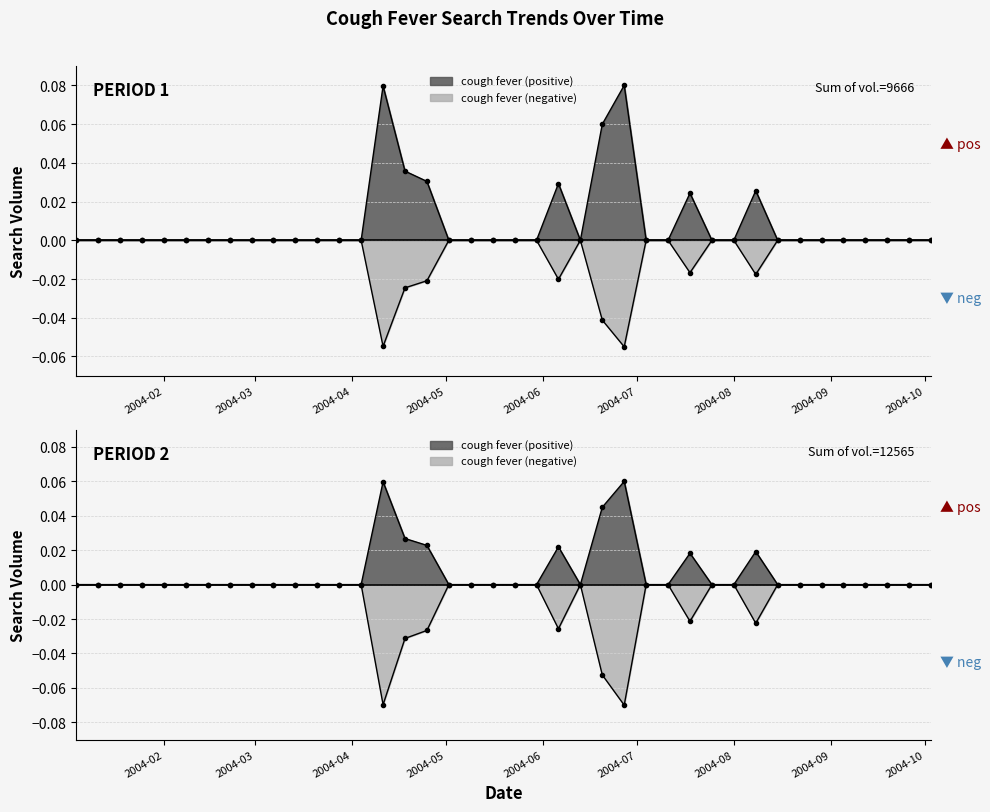

Where is the data nearest to the value 0?

2004-01-04